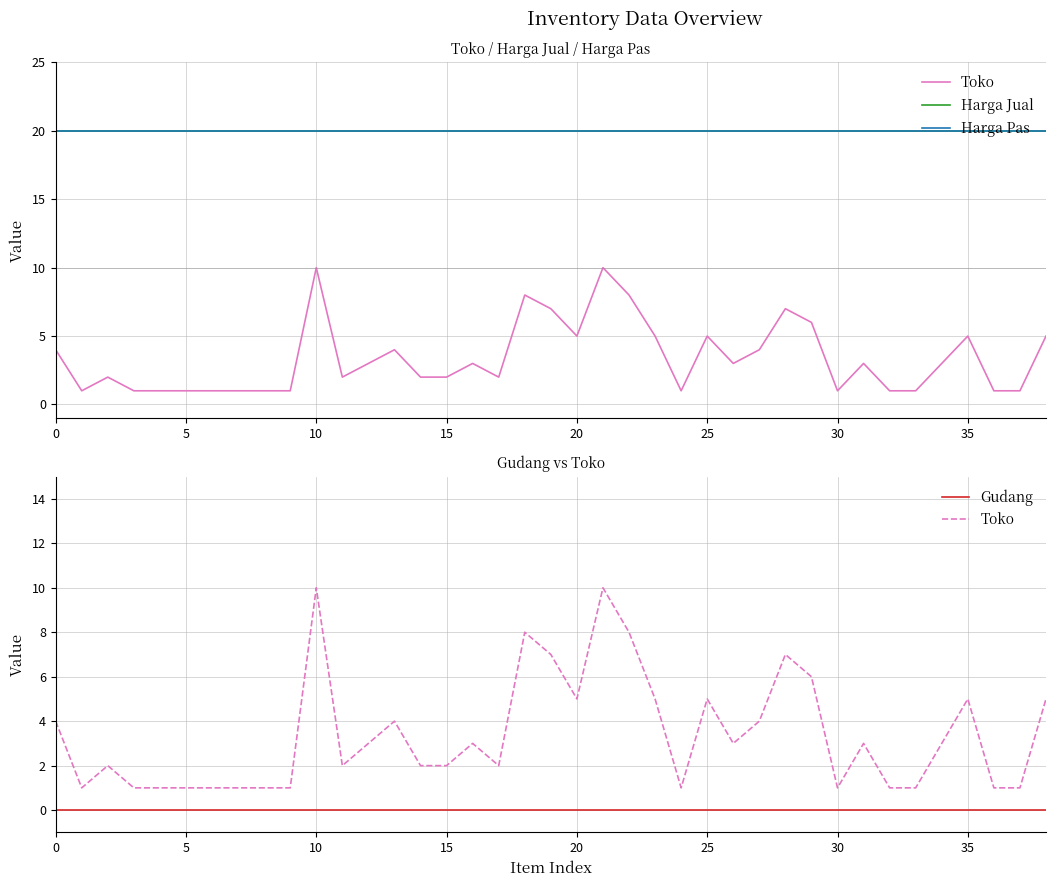

How many lines are shown in the chart?

4